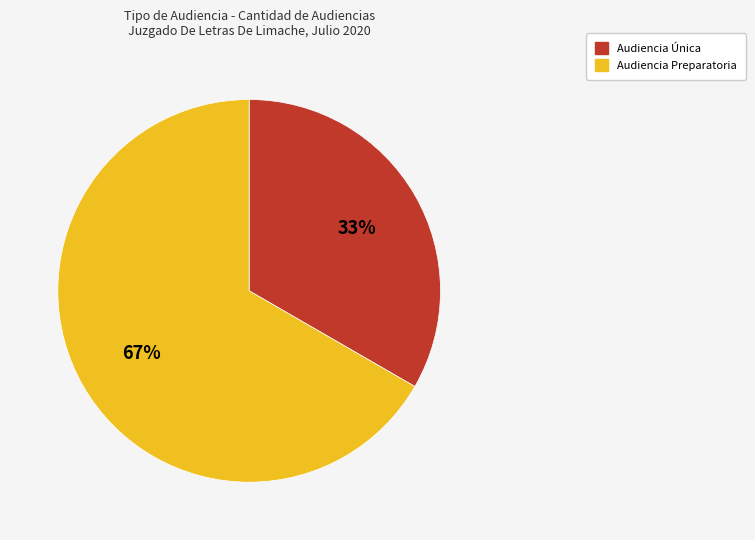

Does Audiencia Única account for over 50% of the chart?

No